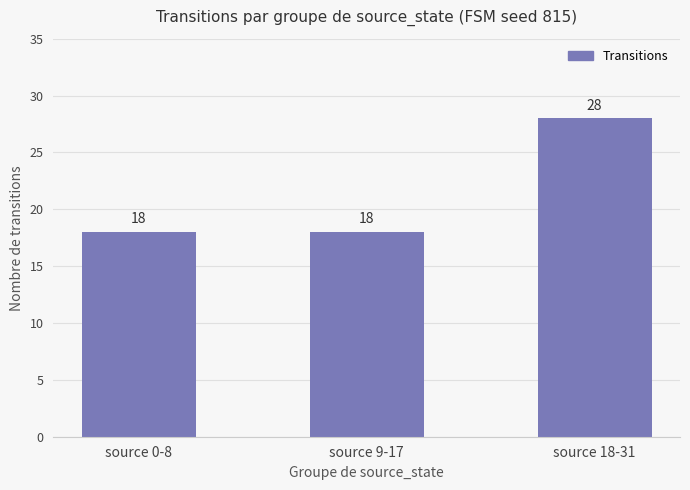

True or false: the data shows 47 at source 18-31.

False